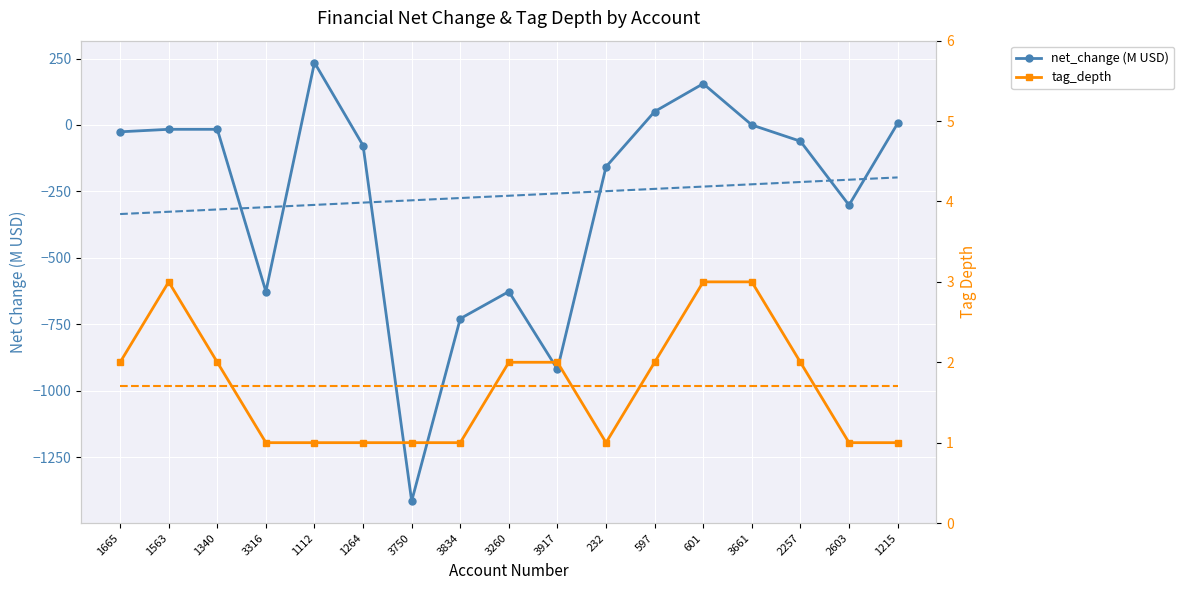

Which series ends up on top after the final intersection of tag_depth and net_change (M USD)?

net_change (M USD)